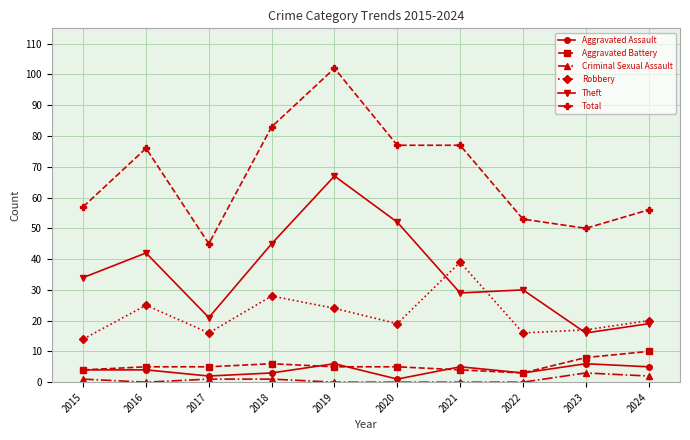

Which series has the widest spread of values?

Total